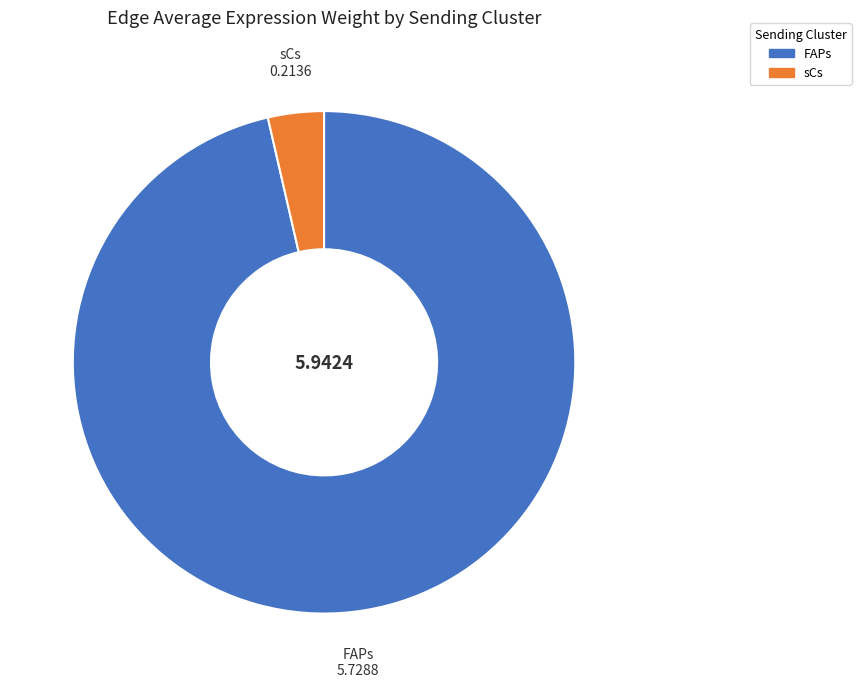

How many segments does this pie chart have?

2